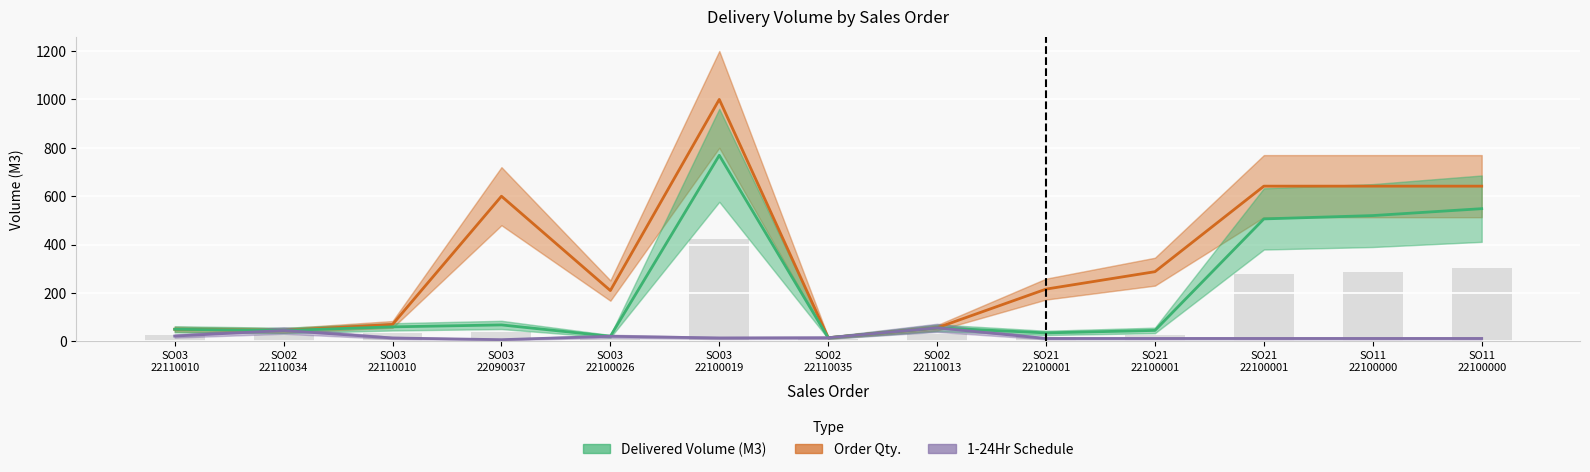

Between SO03
22110010 and SO03
22110010, which is larger?

SO03
22110010